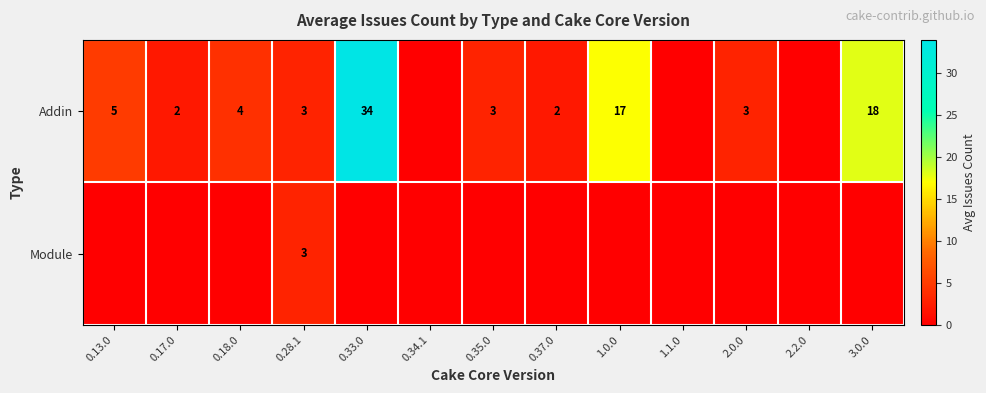

True or false: Addin has a value of 5 at 0.13.0.

True